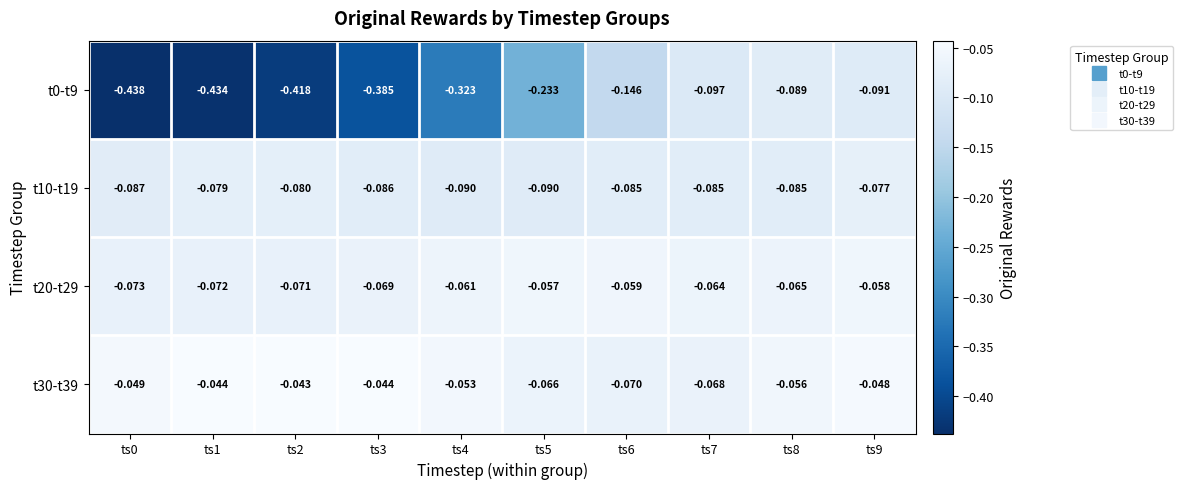

Is the value of t0-t9 at ts6 greater than the value of t30-t39 at ts2?

No